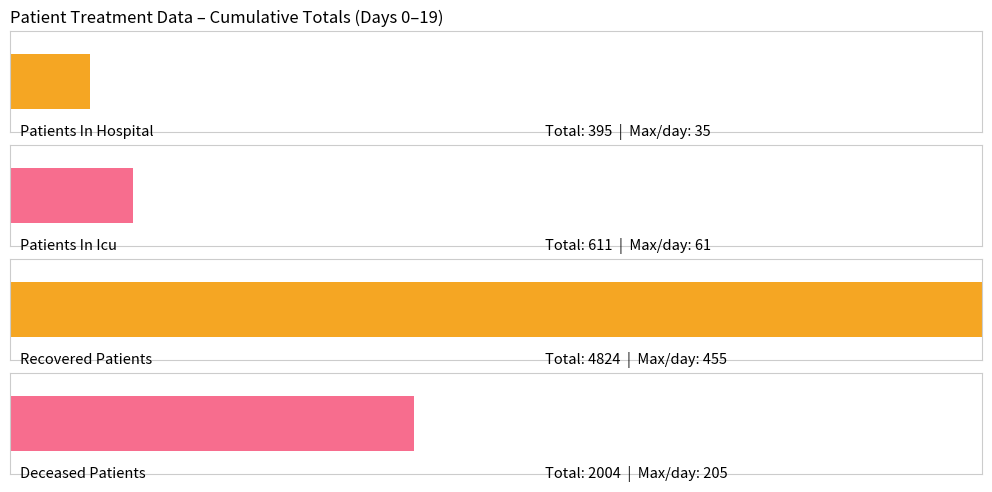

How many values in the deceased_patients series exceed 94?

9